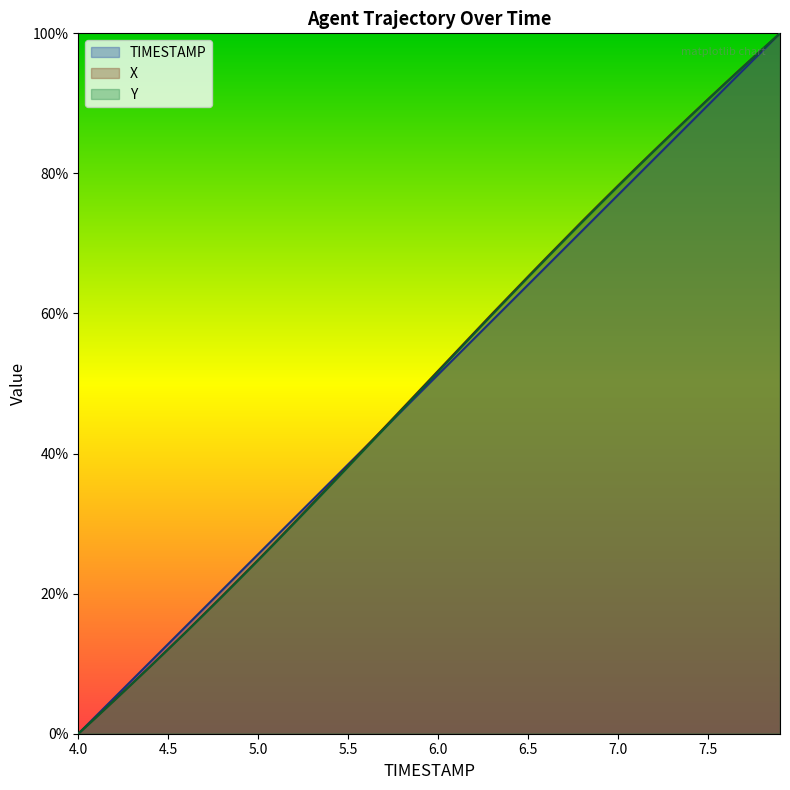

How many values in Y are above zero?

39